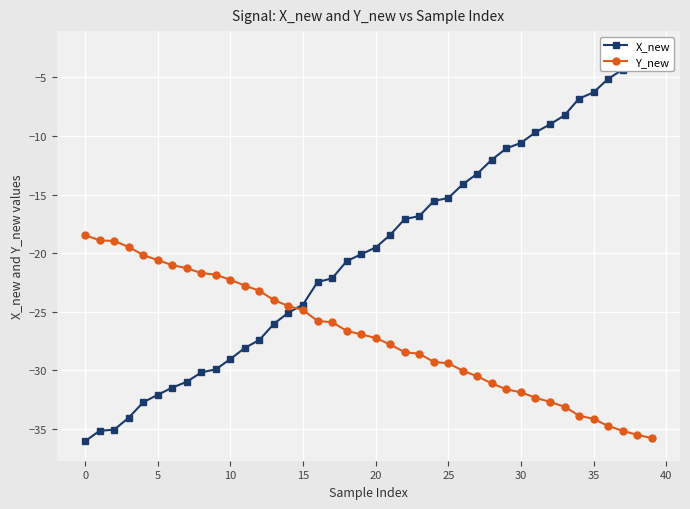

Is it true that Y_new equals -43.4 at 33?

False